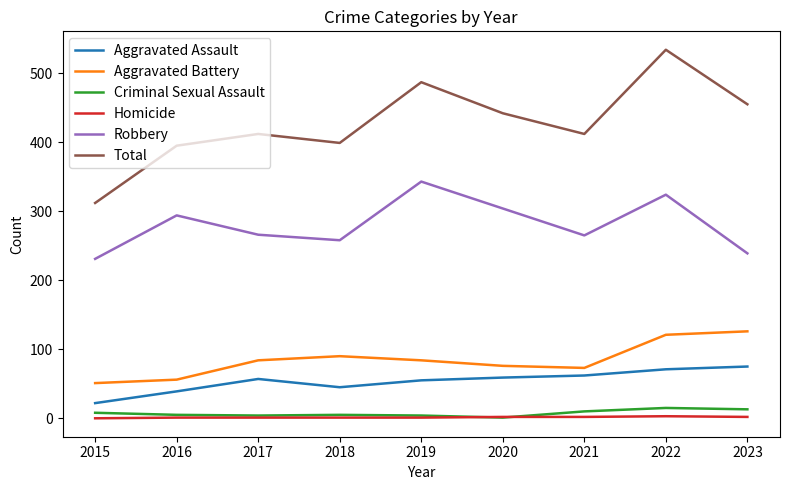

Does the chart have visible grid lines?

No